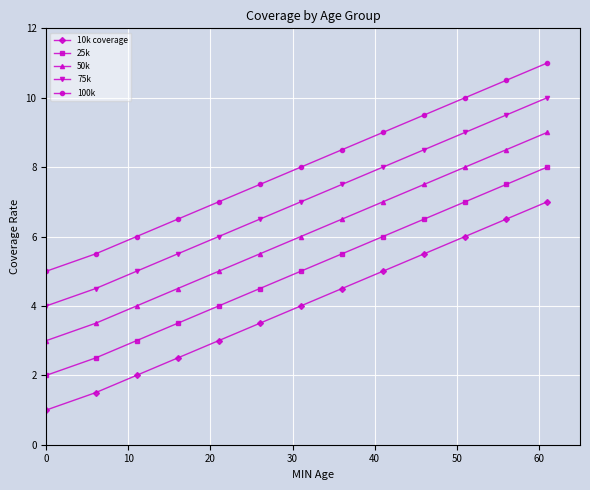

Which series has the largest total across all categories?

100k